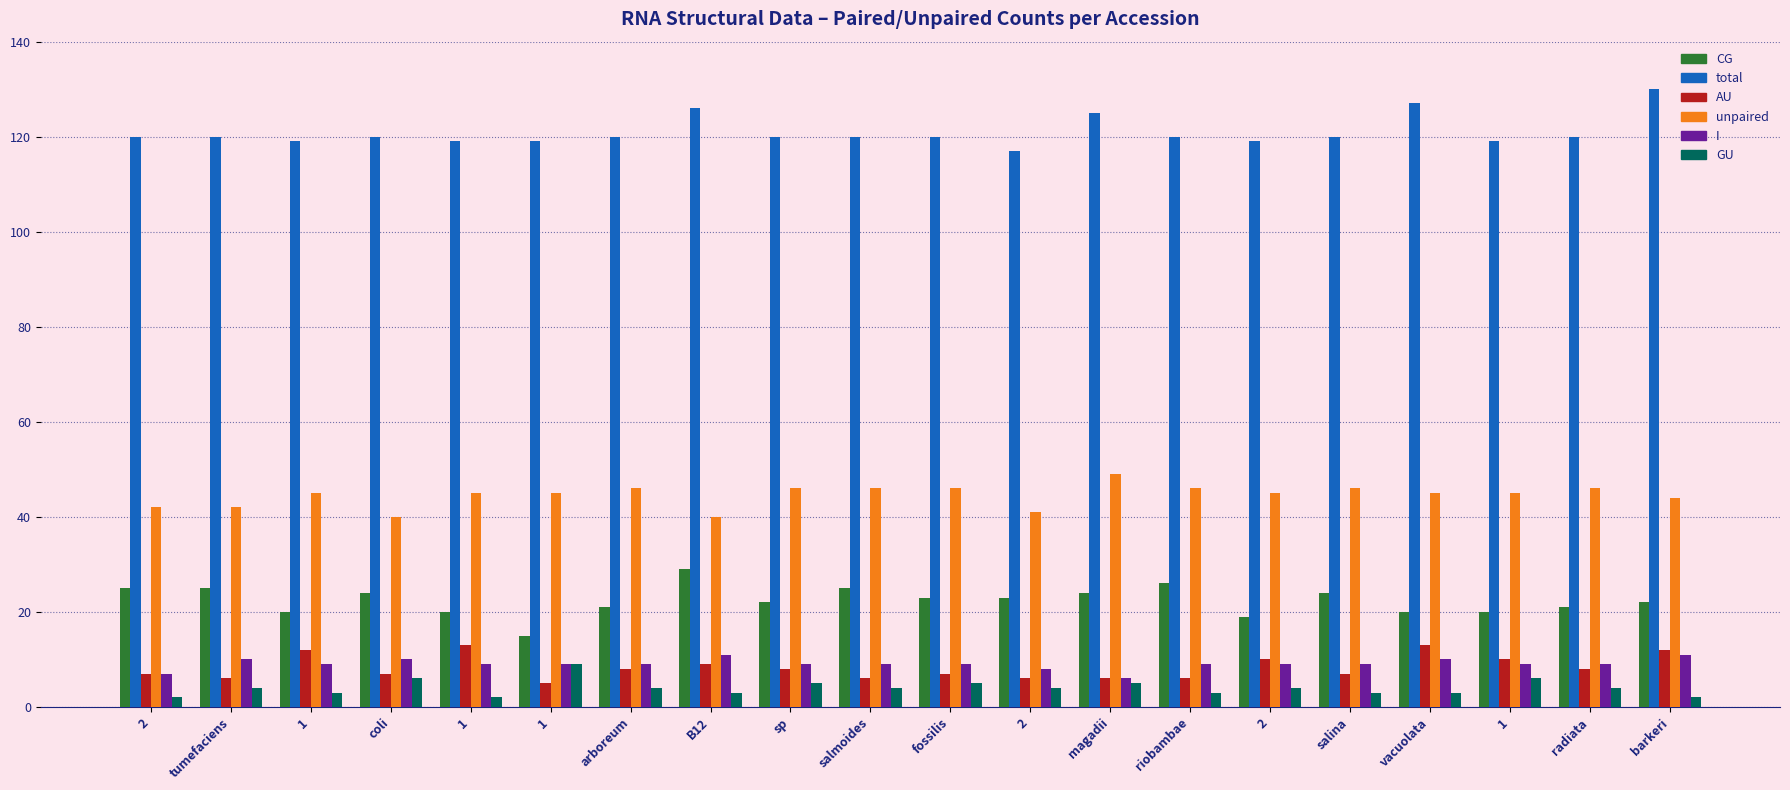

What is the value of the CG bar at the 15th from the left?

25